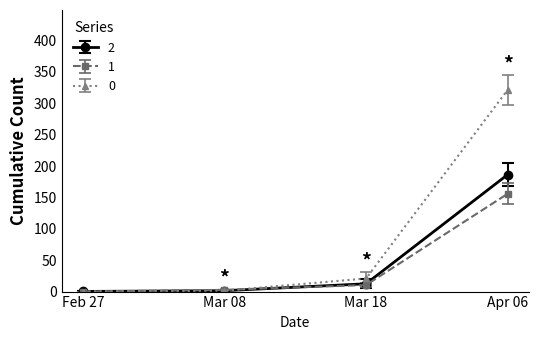

Which category has the highest value in the 2 series?

Apr 06